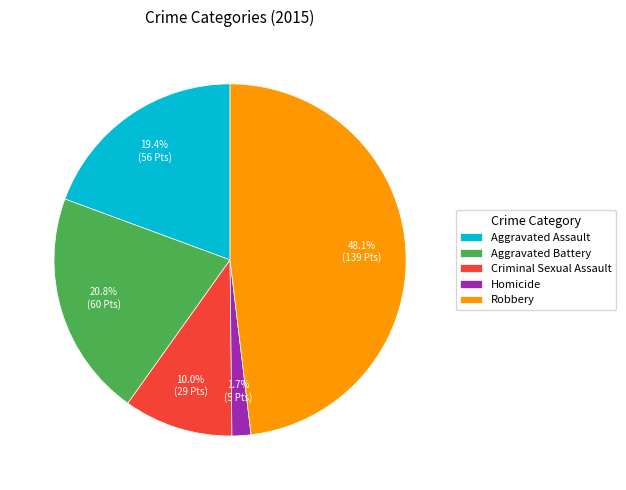

Which slice is the smallest?

Homicide